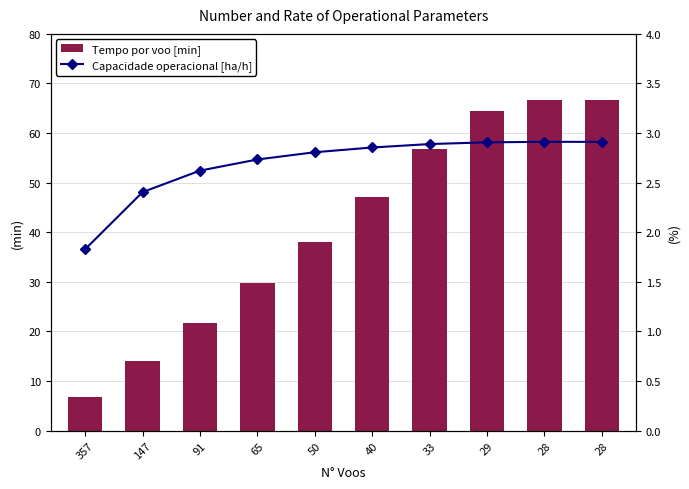

What is the value of the Tempo por voo [min] bar at the 5th from the left?

38.0